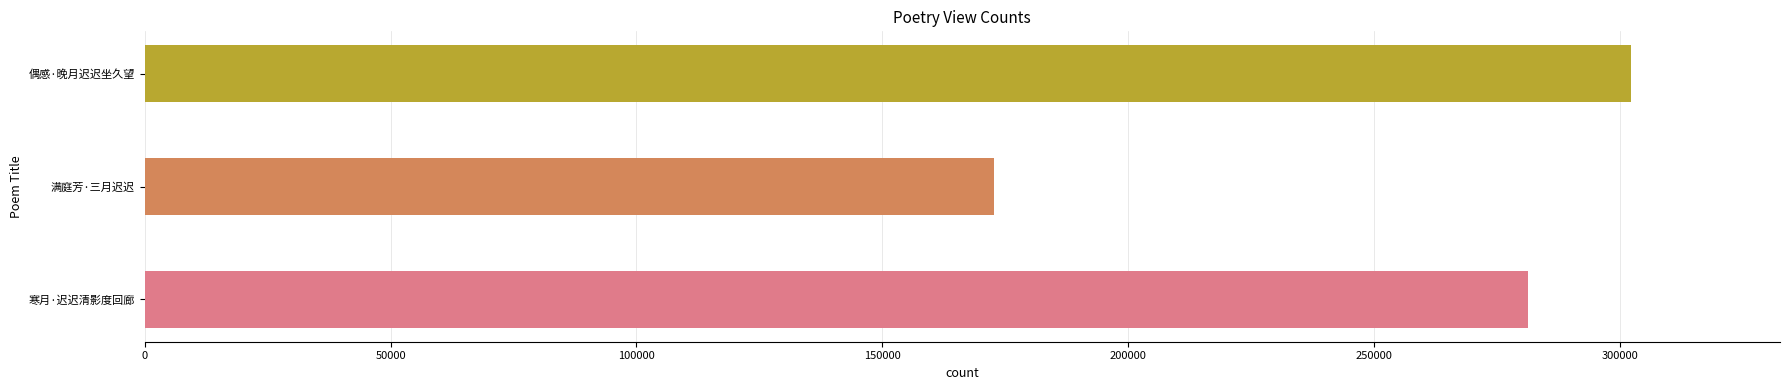

Count the values in the range 172720 to 302293.

3